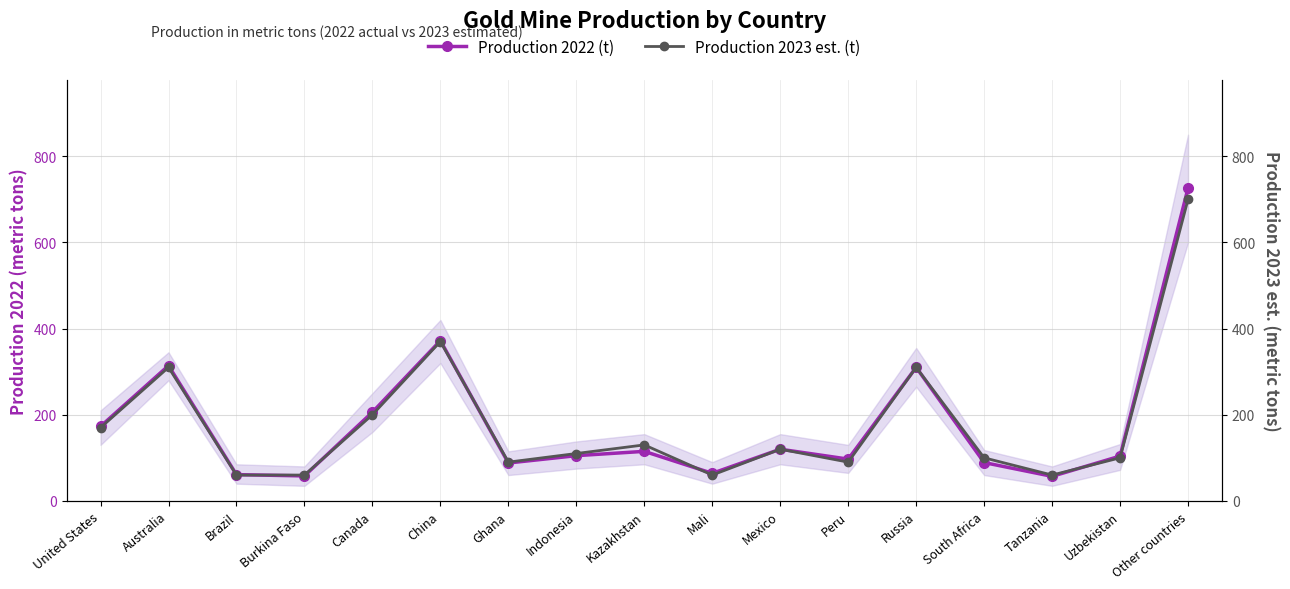

What is the total value across all series at Kazakhstan?

245